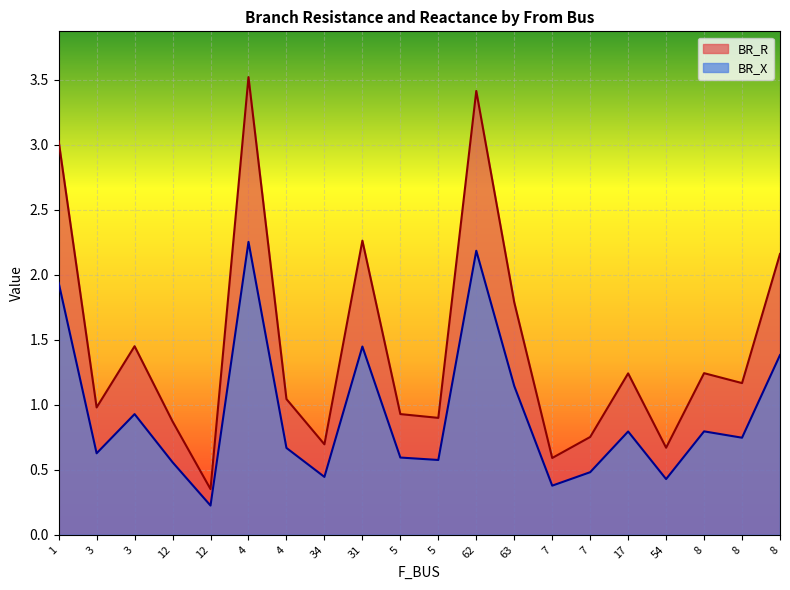

Is the value of BR_R at 5 greater than the value of BR_X at 63?

No